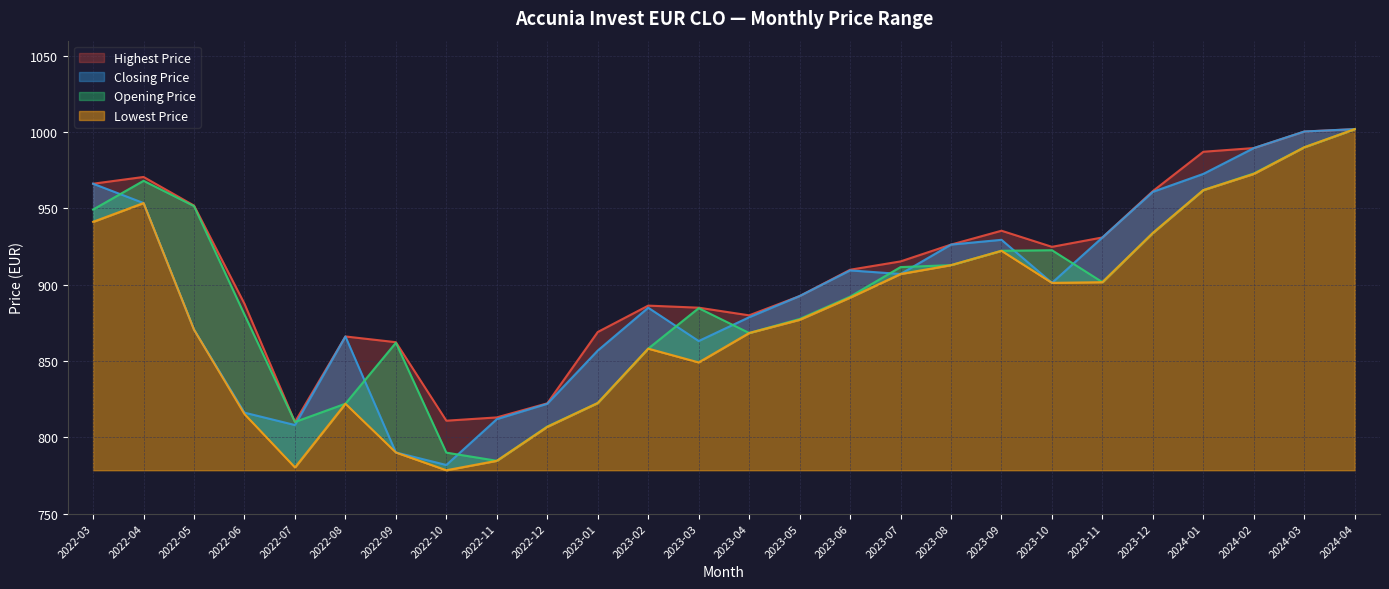

Is it true that Closing Price equals 863.1 at 2023-03?

True